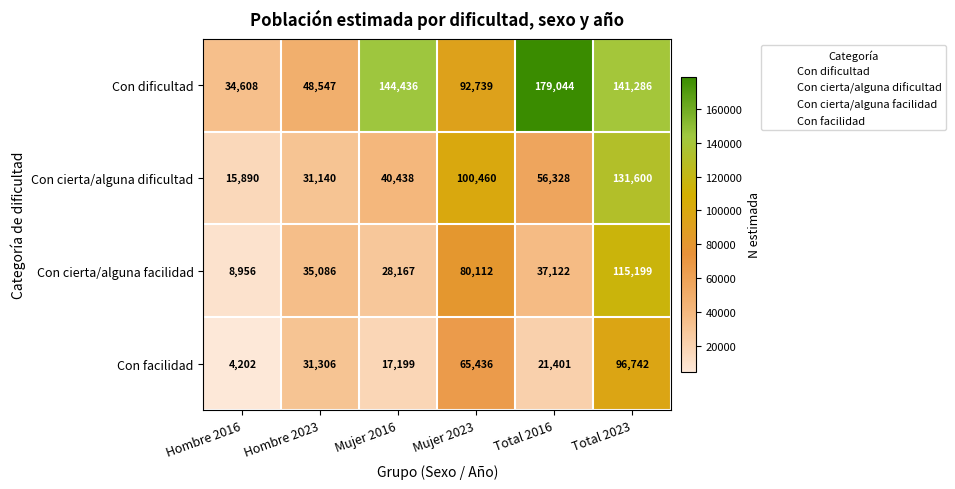

Where does the Con dificultad series first go above 141286?

Mujer 2016